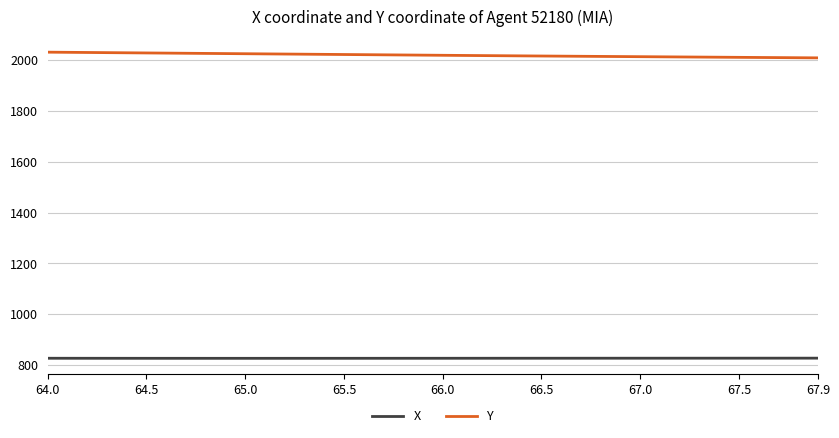

How many lines are shown in the chart?

2